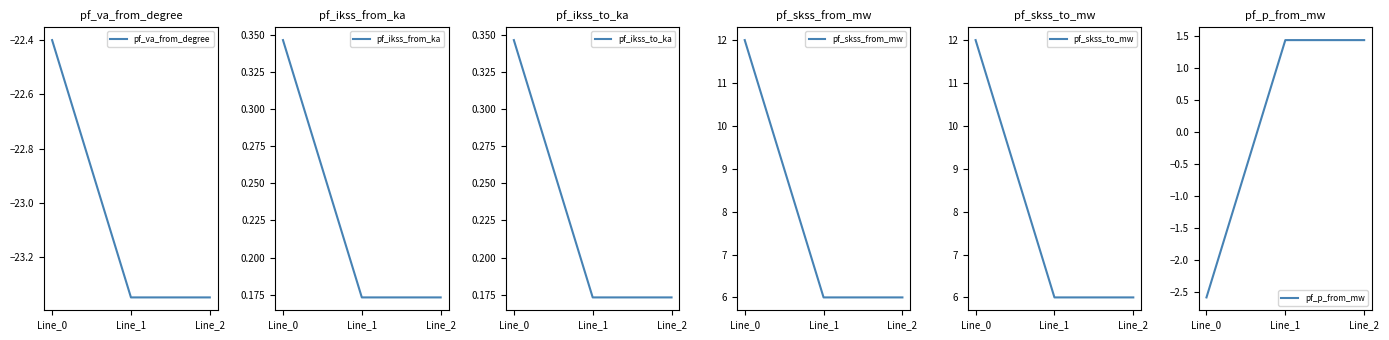

Which series has the largest range (max minus min)?

pf_skss_from_mw